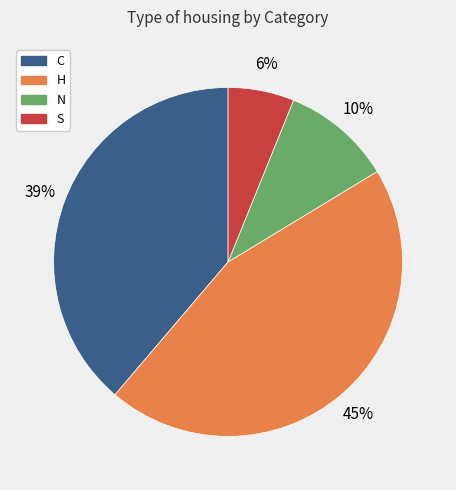

What is the smallest slice in the pie chart?

S